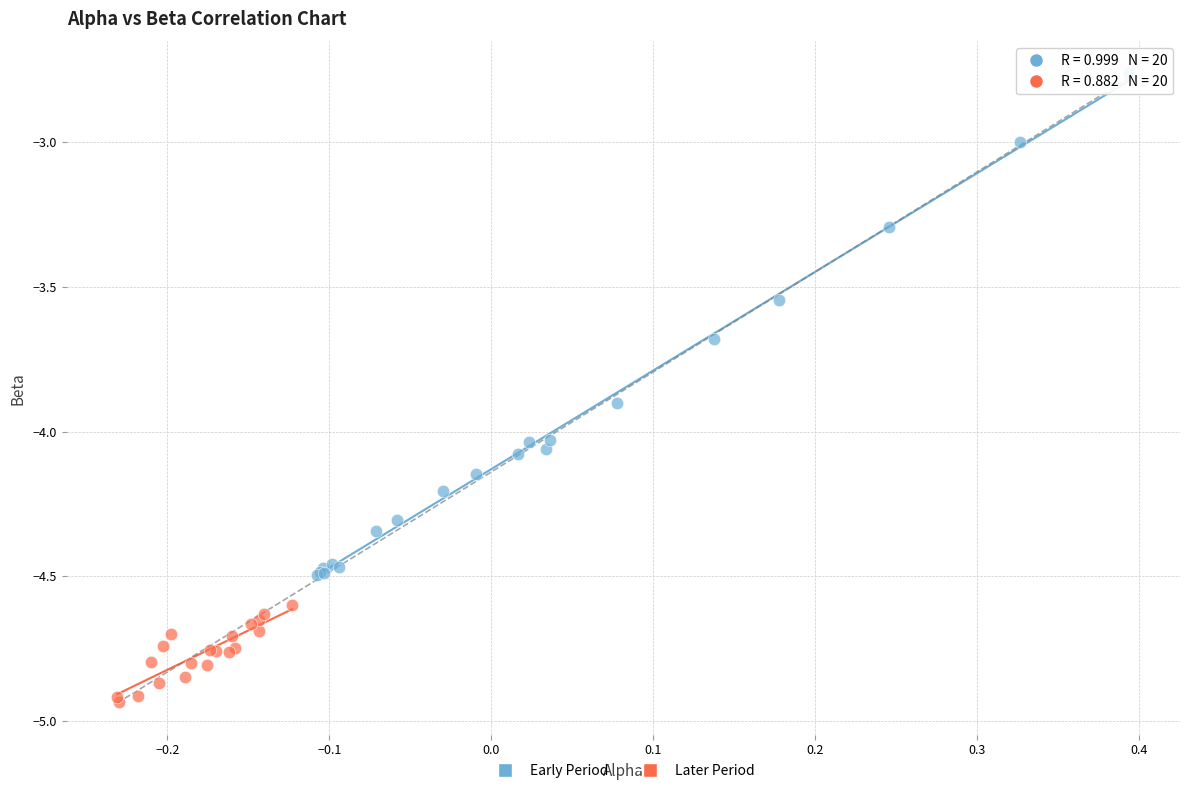

Which series contains the lowest Y value?

Later Period